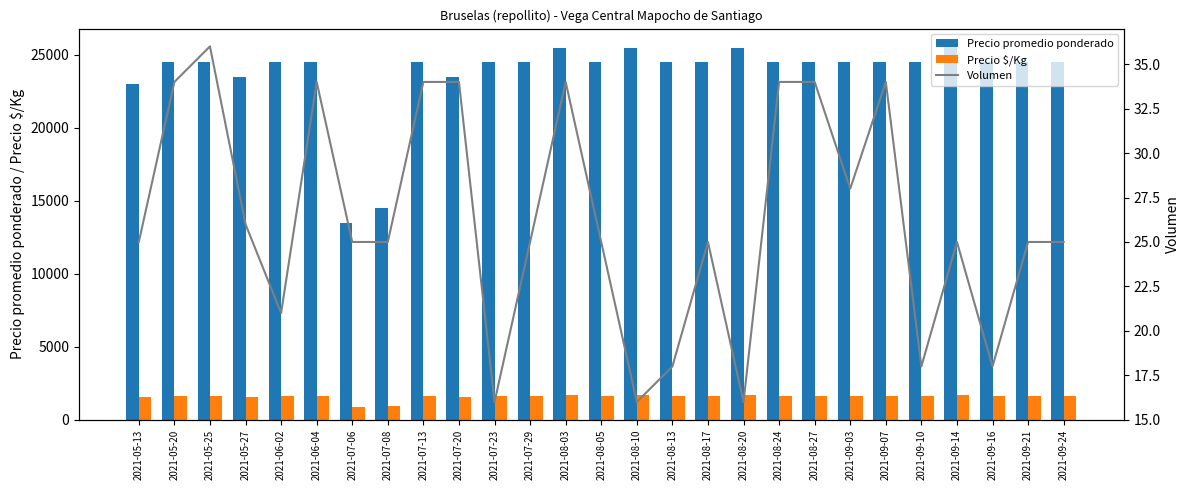

What is the value of the Volumen bar at the 8th from the left?

25